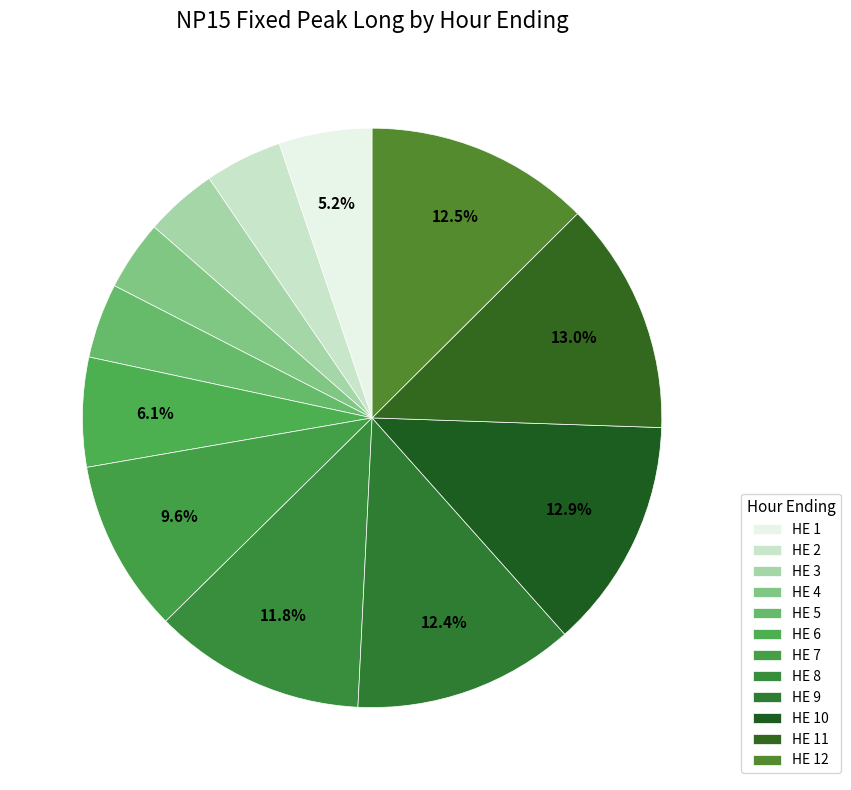

Which has a higher value, HE 7 or HE 6?

HE 7